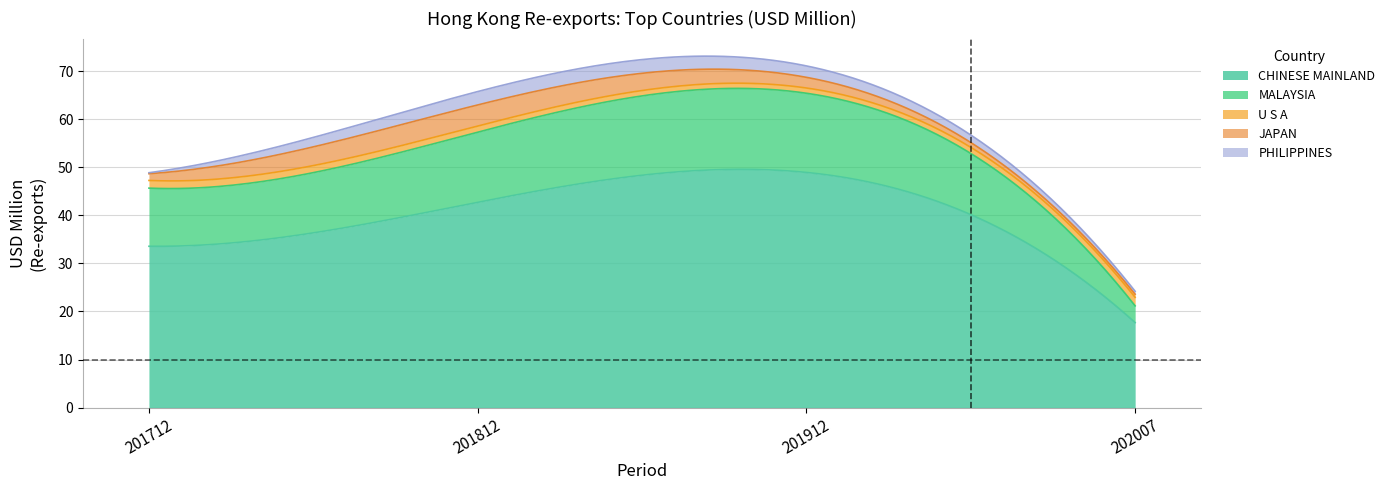

Does the chart have visible grid lines?

Yes